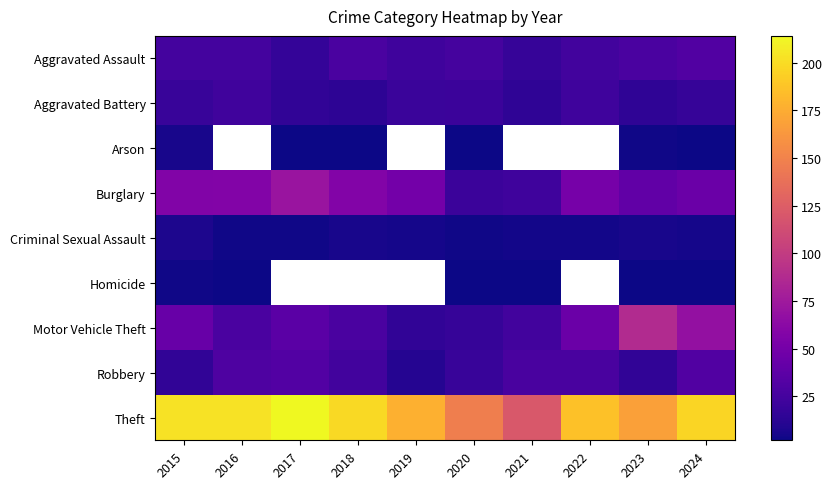

How many Aggravated Battery values are between 15 and 21?

7